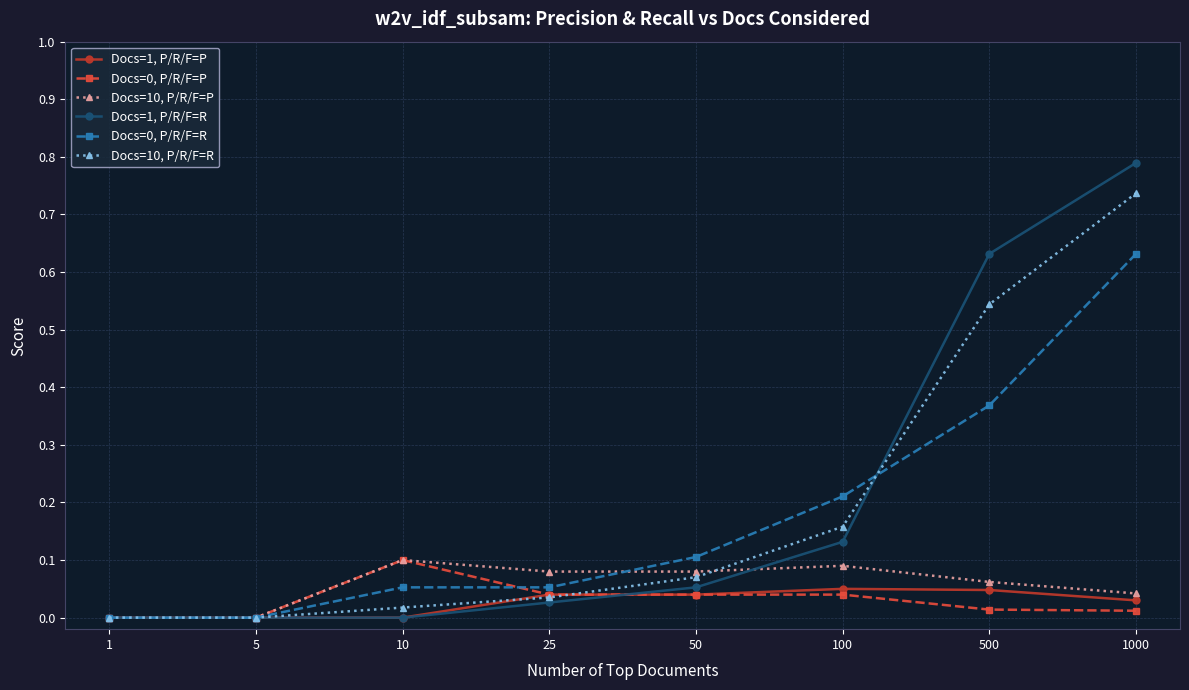

At which category is the sum across all series the highest?

1000